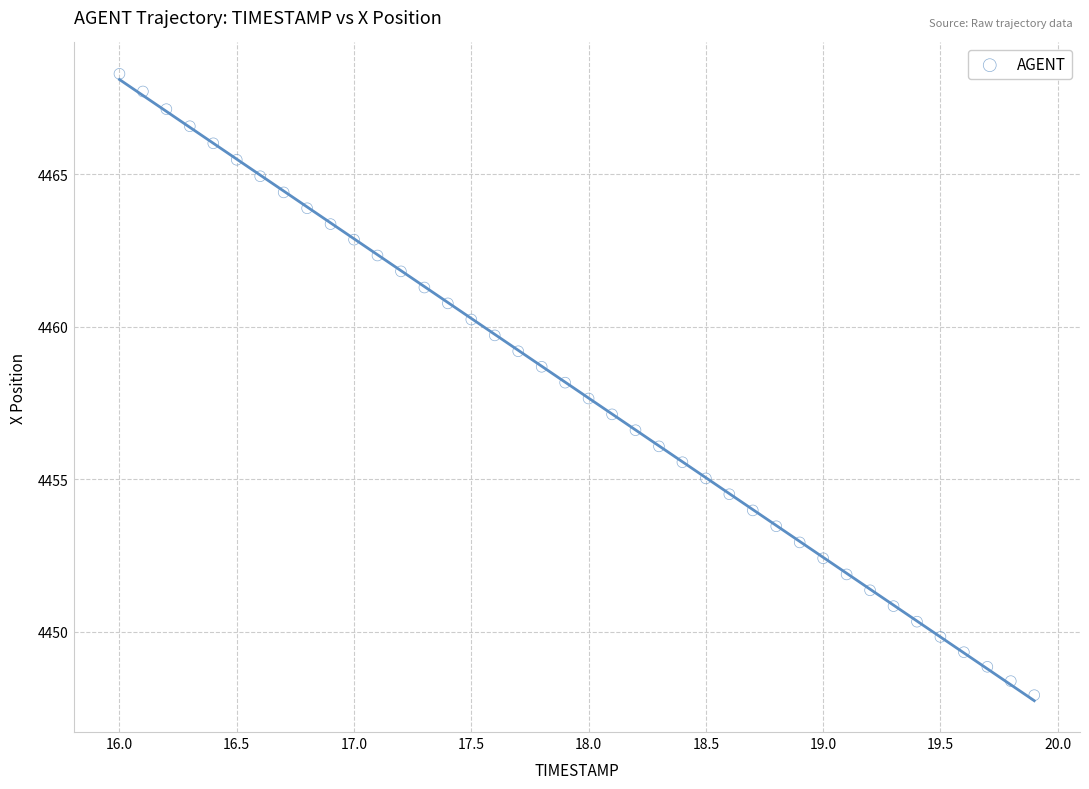

What is the range of Y values (max minus min)?

20.4